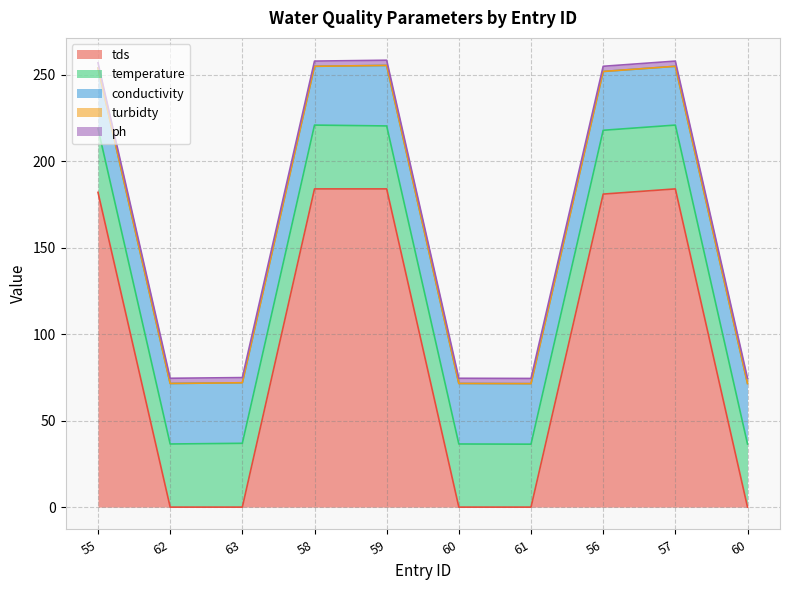

In tds, how many points are higher than both neighbors (excluding endpoints)?

1